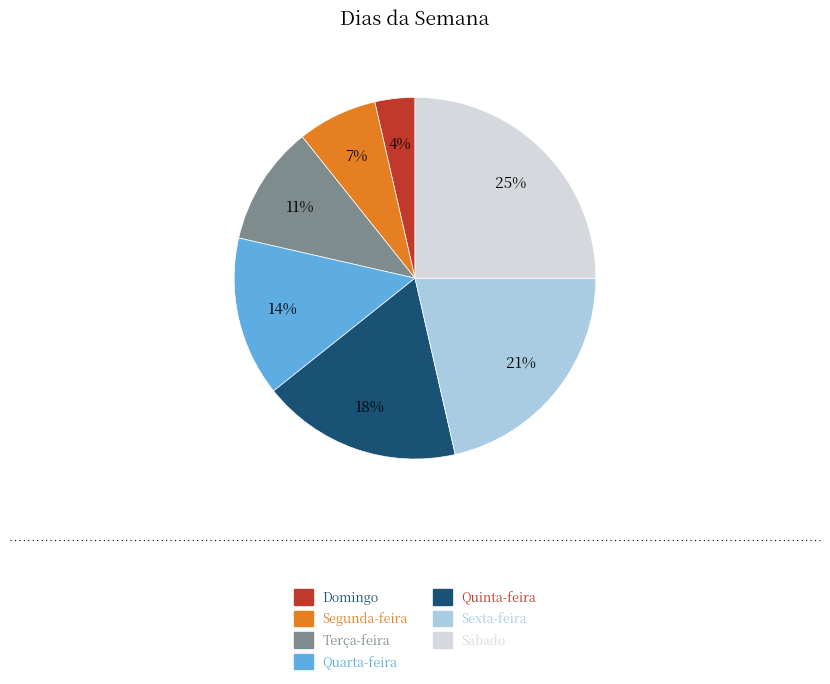

The Segunda-feira slice represents 1% of the pie. True or false?

False